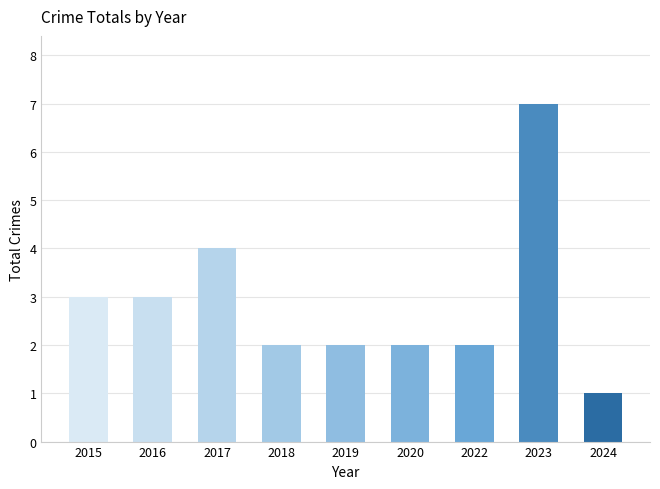

Reading left to right, extract all data points from this chart.

2015=3	2016=3	2017=4	2018=2	2019=2	2020=2	2022=2	2023=7	2024=1